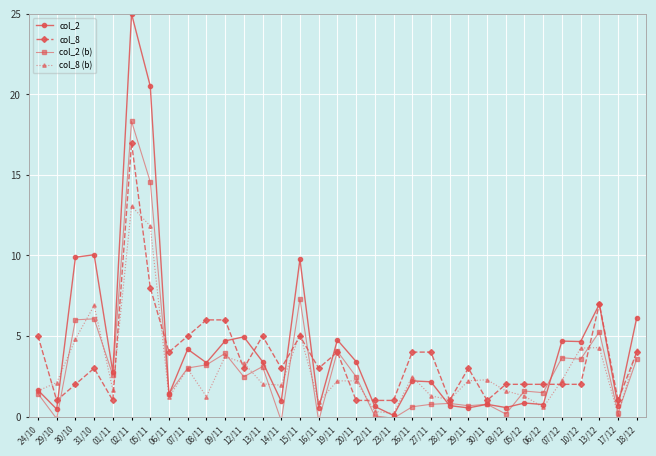

Where do col_8 (b) and col_2 (b) first cross each other?

29/10 and 30/10